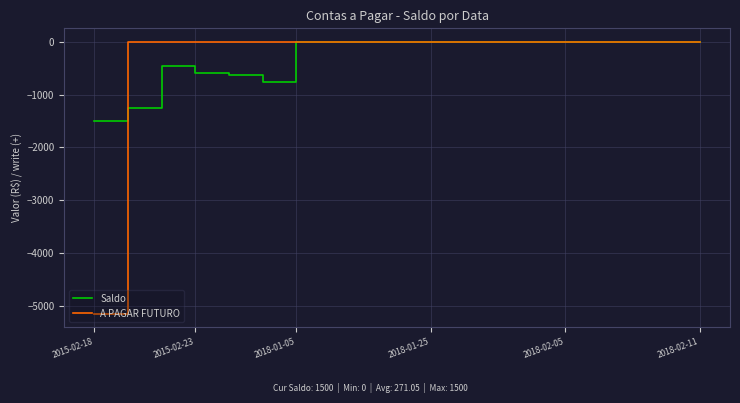

What is the lowest value of the A PAGAR FUTURO series?

-5150